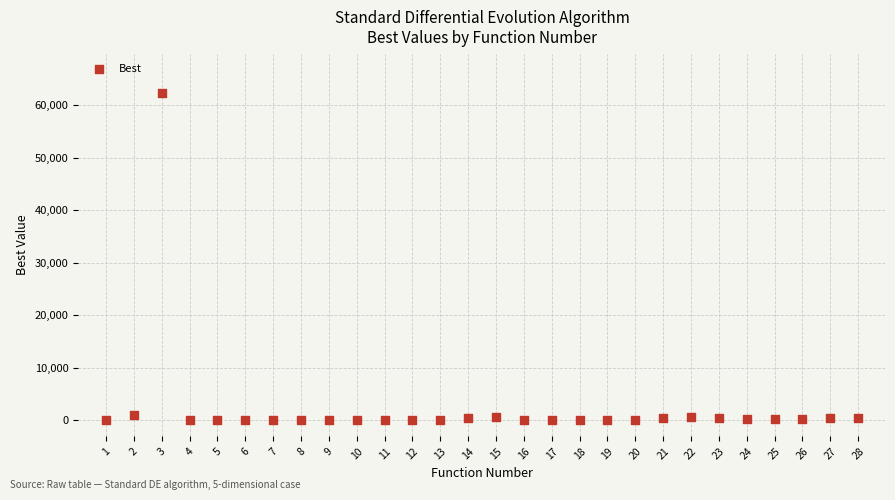

What is the range of Y values (max minus min)?

62308.0